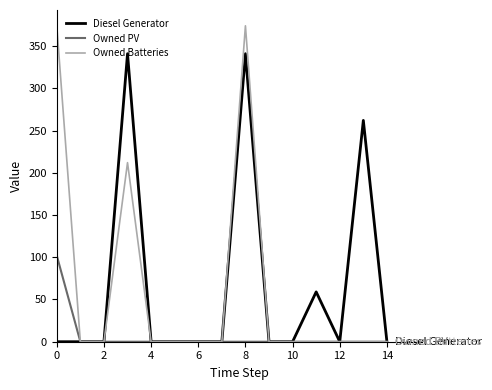

What is the maximum value shown in the chart?

374